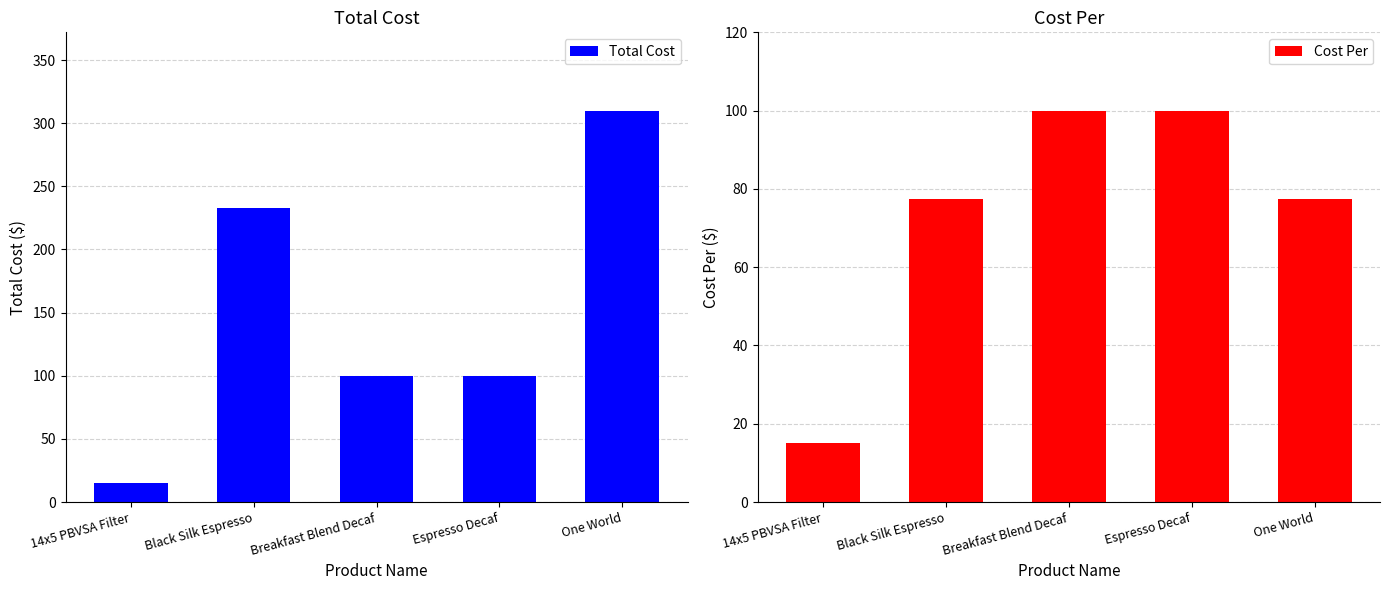

What is the difference between the highest and lowest values at Black Silk Espresso?

155.0